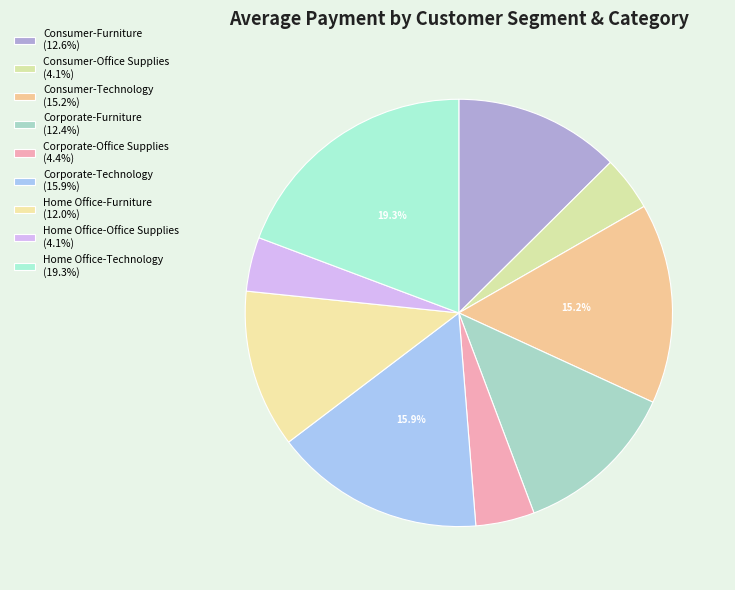

To the nearest percent, what is the combined percentage of Consumer-Furniture and Corporate-Furniture?

25%